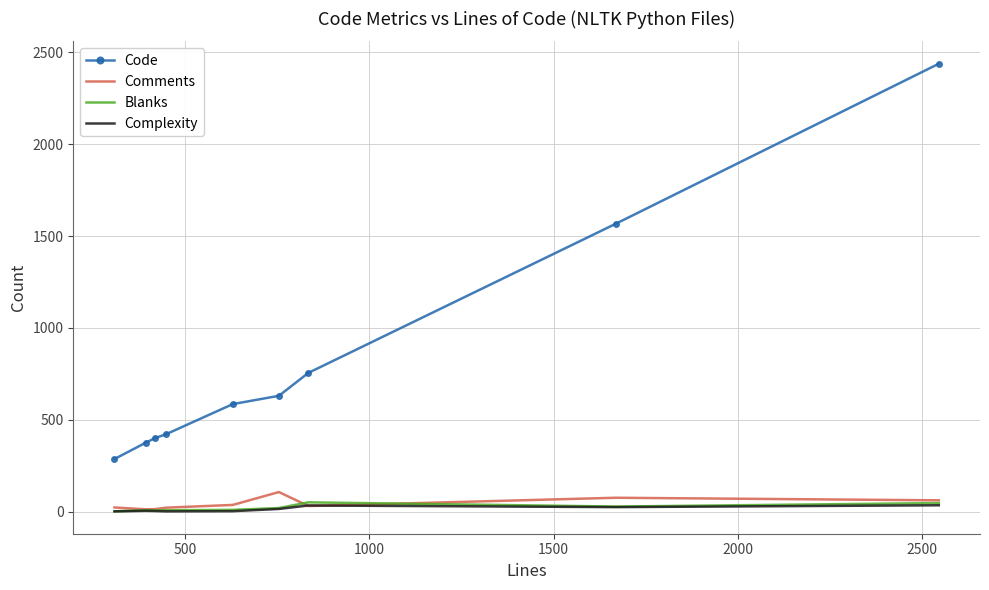

True or false: Complexity and Code intersect in this chart.

False